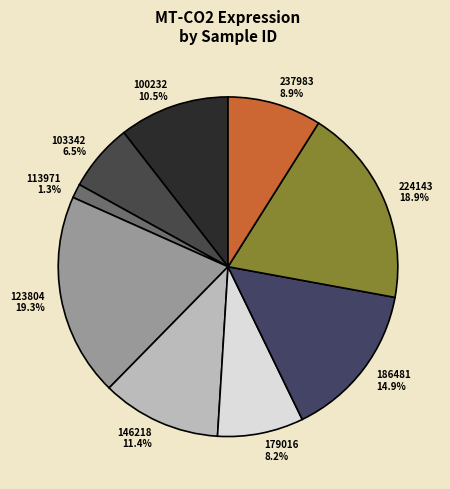

Which has a higher value, 146218 or 224143?

224143